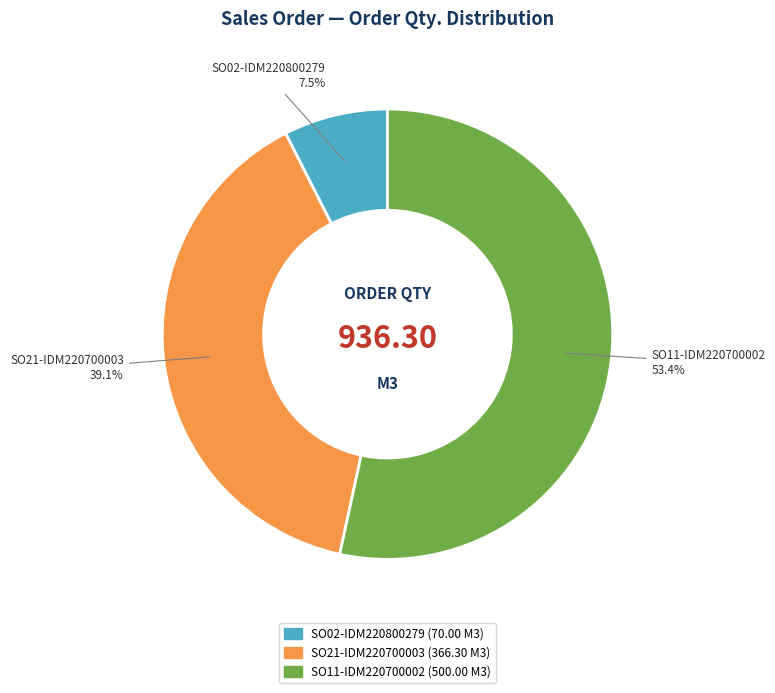

Is it true that SO11-IDM220700002 is 53% of the pie?

True